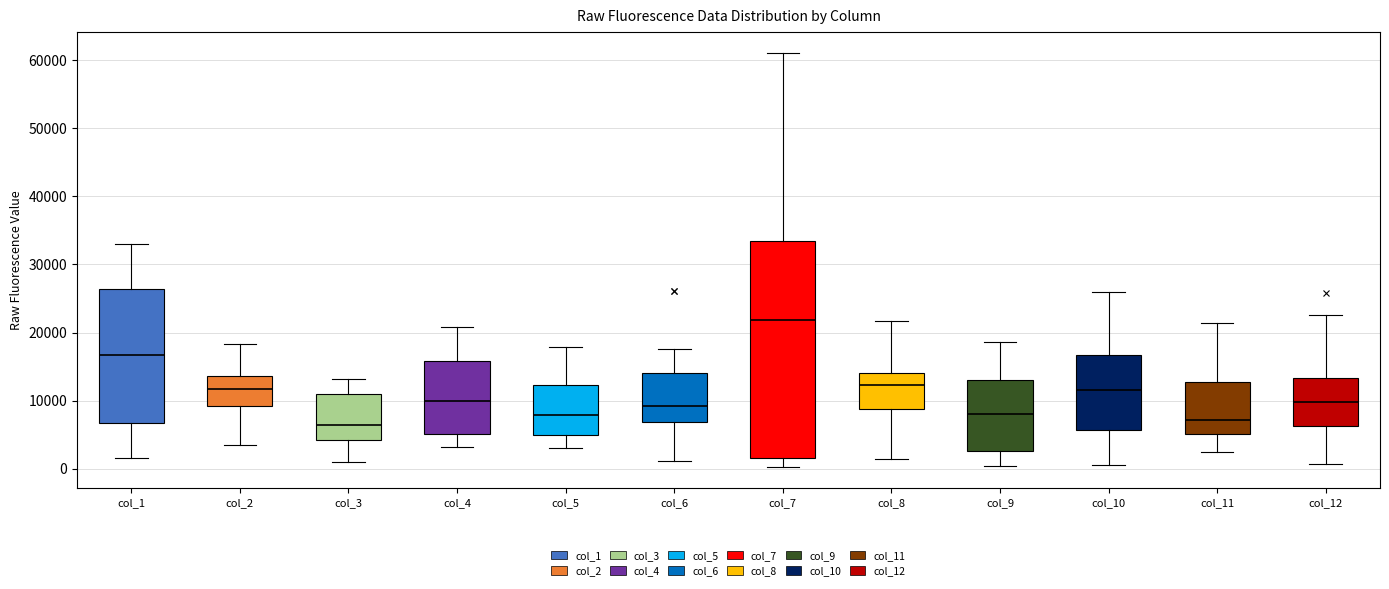

Comparing the boxes themselves (not the whiskers), which one is the tallest?

col_7